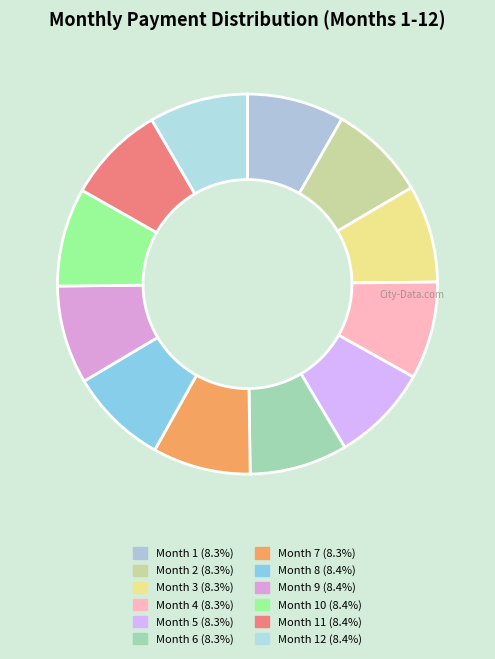

Is there a majority slice in this chart?

No